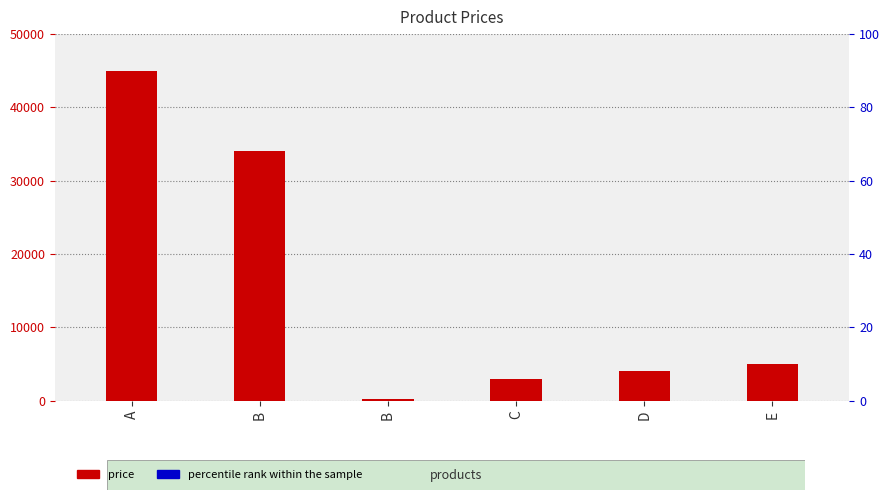

Between B and A, which is larger?

A